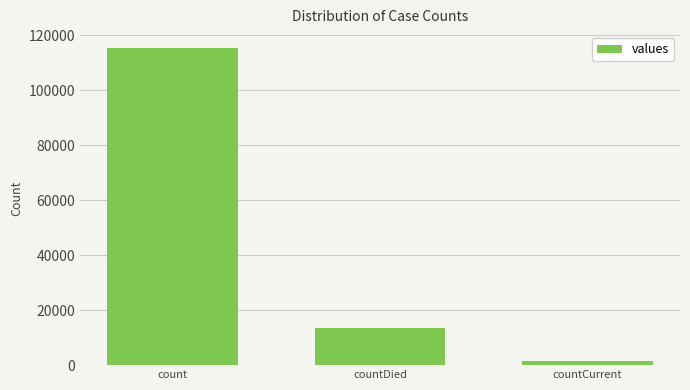

The chart shows a value of 13343 at countDied. True or false?

True